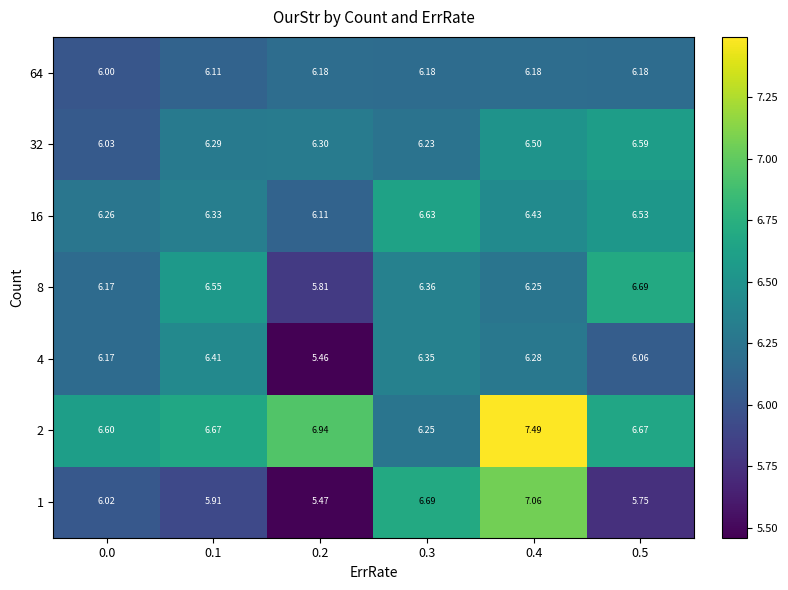

Is the value of 16 at 0.3 greater than the value of 32 at 0.3?

Yes